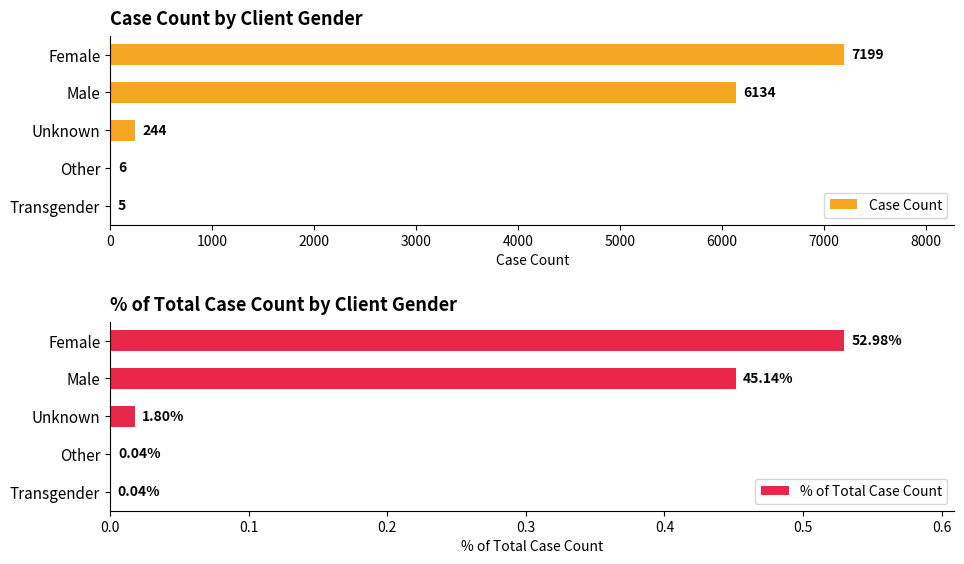

How many distinct data groups are displayed?

2